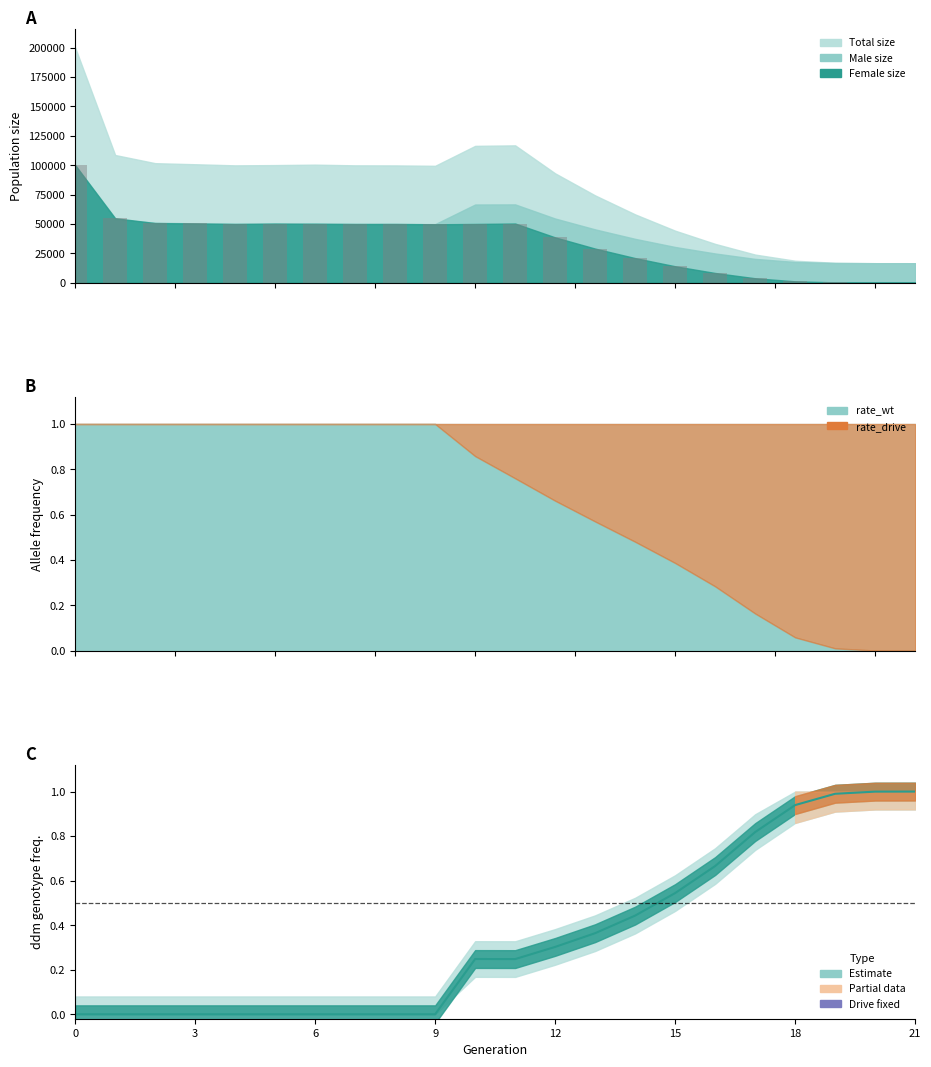

What is the label of the 10th bar from the right?

12